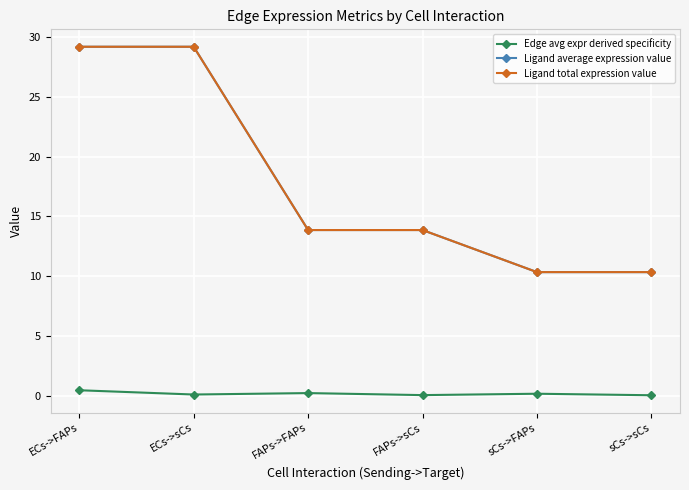

What is the label of the 2nd point from the right?

sCs->FAPs